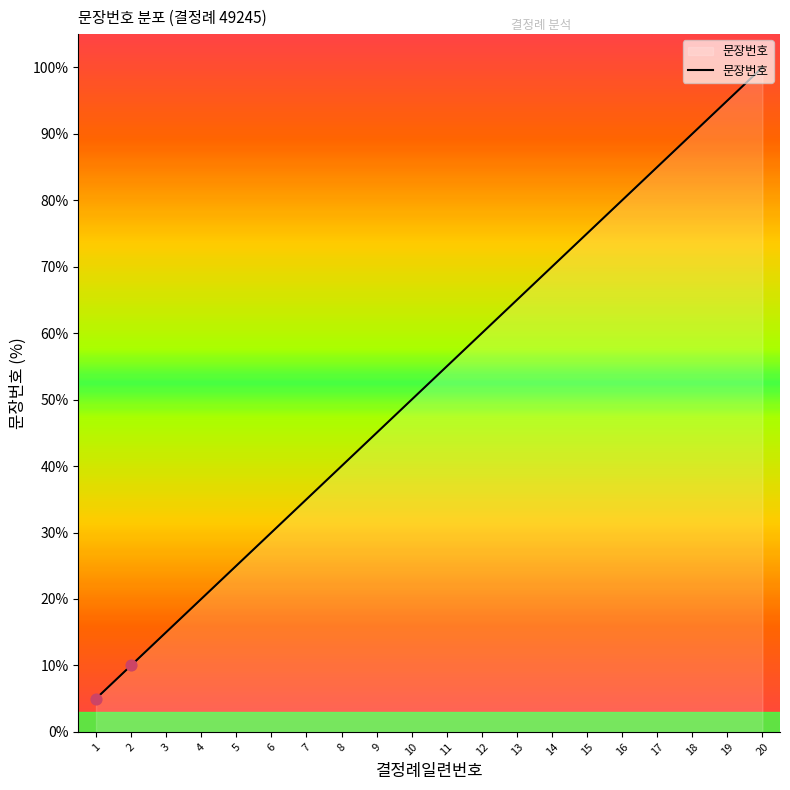

Which has a higher value, 12 or 20?

20